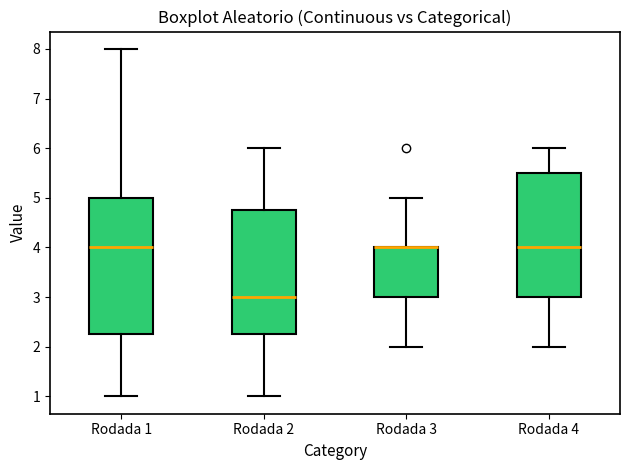

Where is the upper edge of the box for Rodada 2 on the y-axis? The values are not printed on the chart, so give them approximately, as read against the axis.

4.8